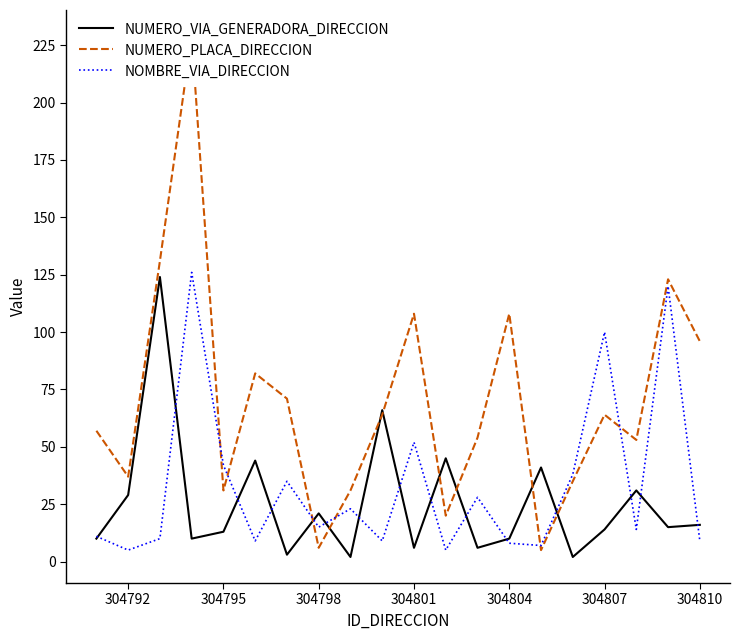

The NUMERO_VIA_GENERADORA_DIRECCION series shows 6 at 304801. True or false?

True